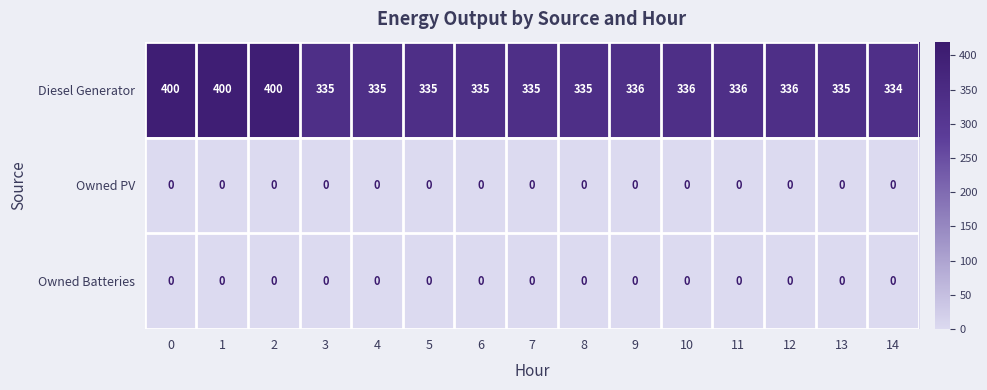

What is the spread (max minus min) of values at 0?

400